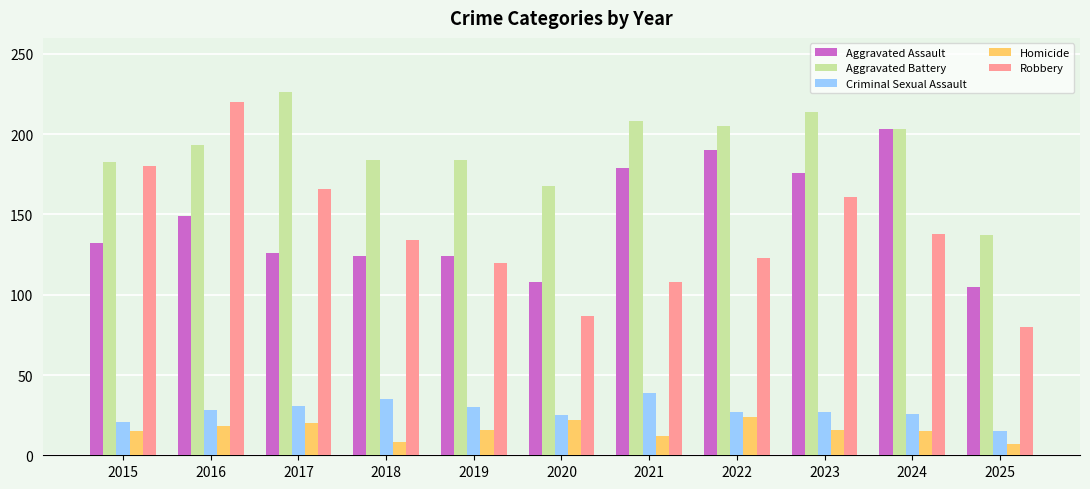

True or false: Aggravated Battery has a value of 203 at 2024.

True